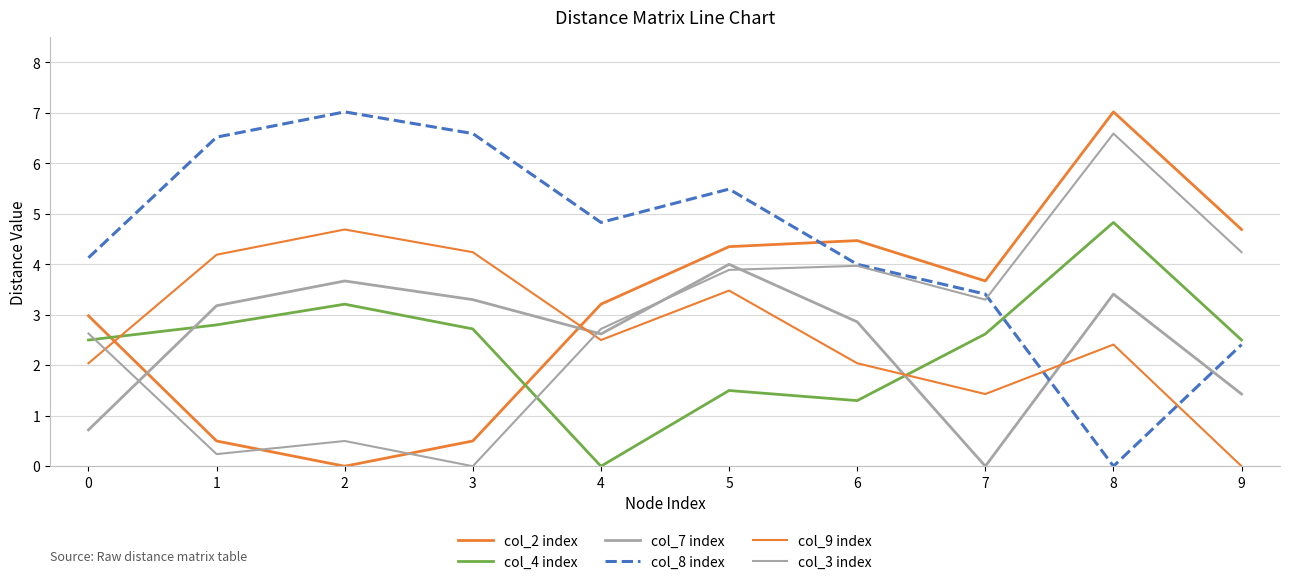

Does the chart display data point markers on the line(s)?

No